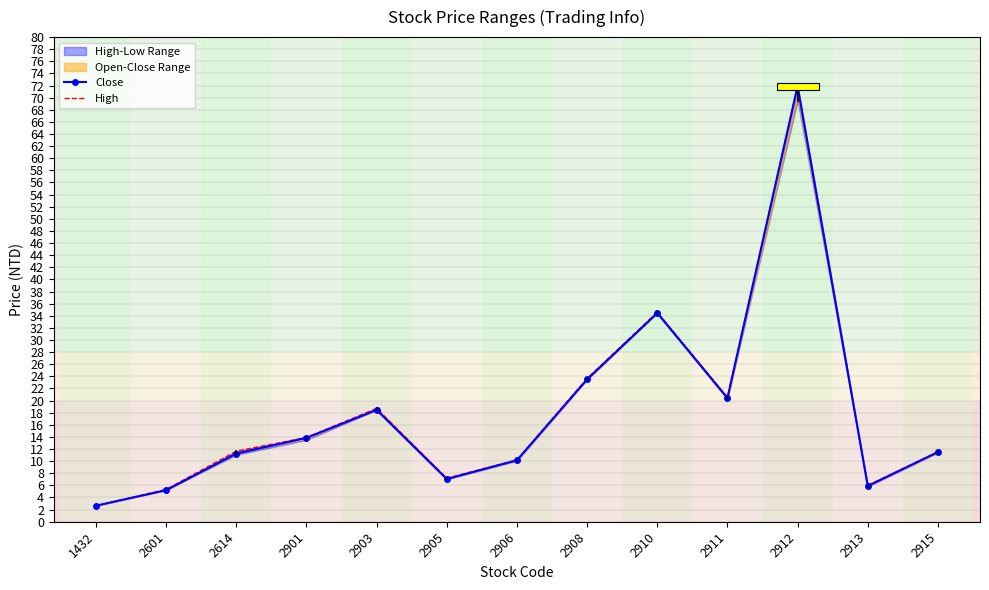

Does the chart have visible grid lines?

Yes